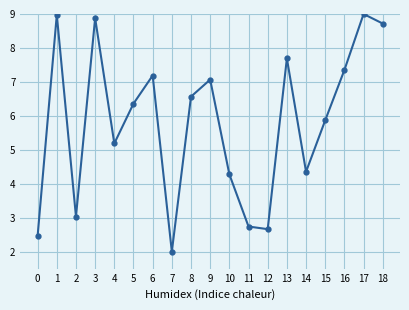

The value at 13 is 7.7. True or false?

True